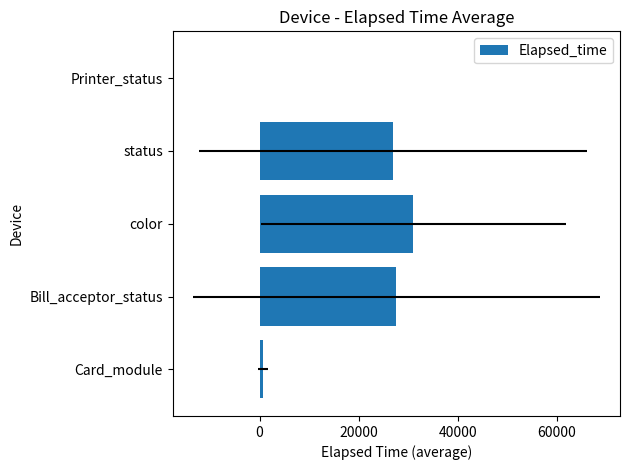

The chart shows a value of 40.4 at Printer_status. True or false?

False